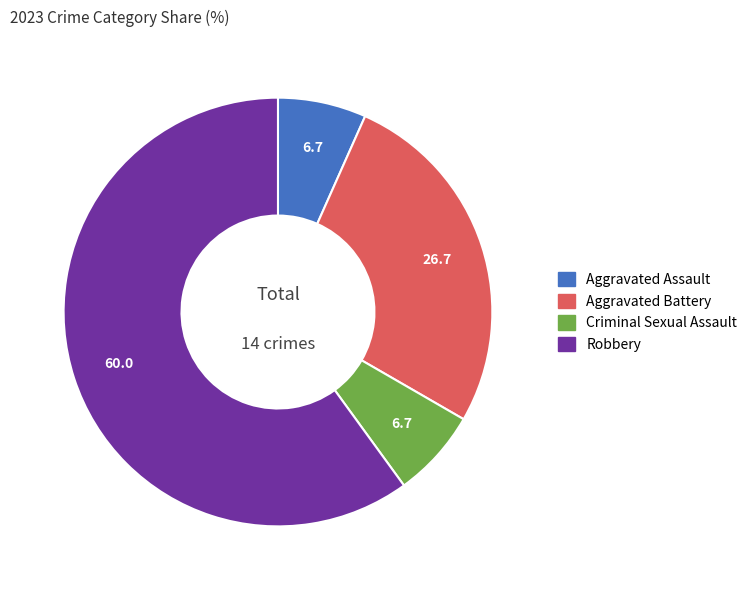

Between Aggravated Assault and Aggravated Battery, which is larger?

Aggravated Battery